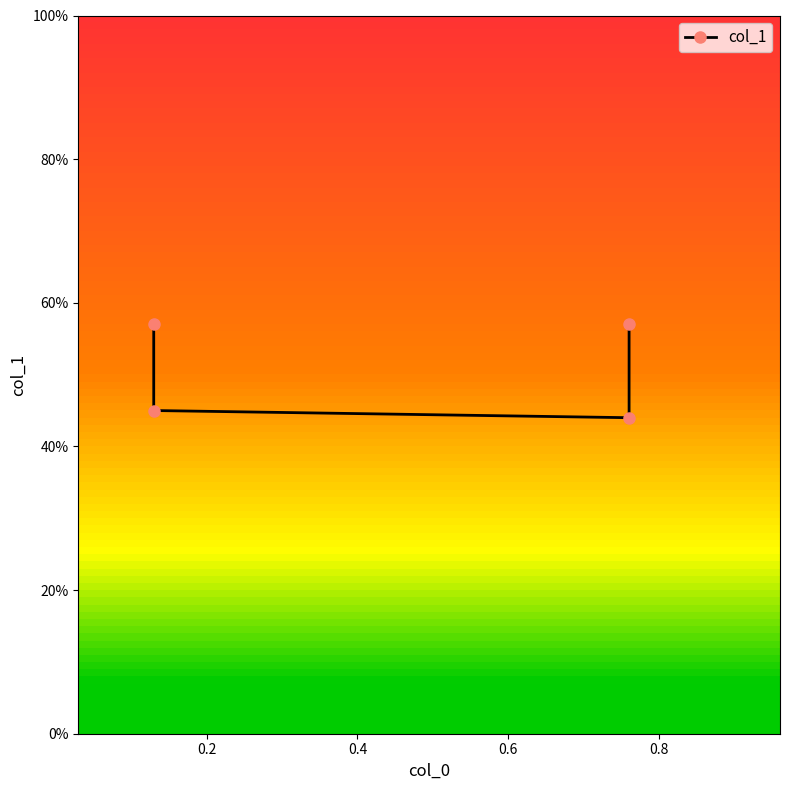

What is the sum of all values?

2.0